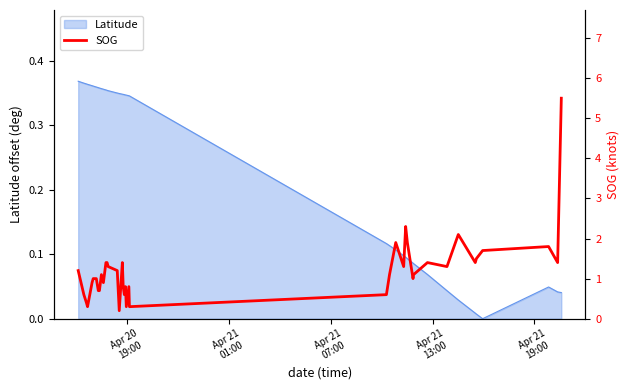

How many points are higher than both their immediate neighbors (excluding endpoints)?

9